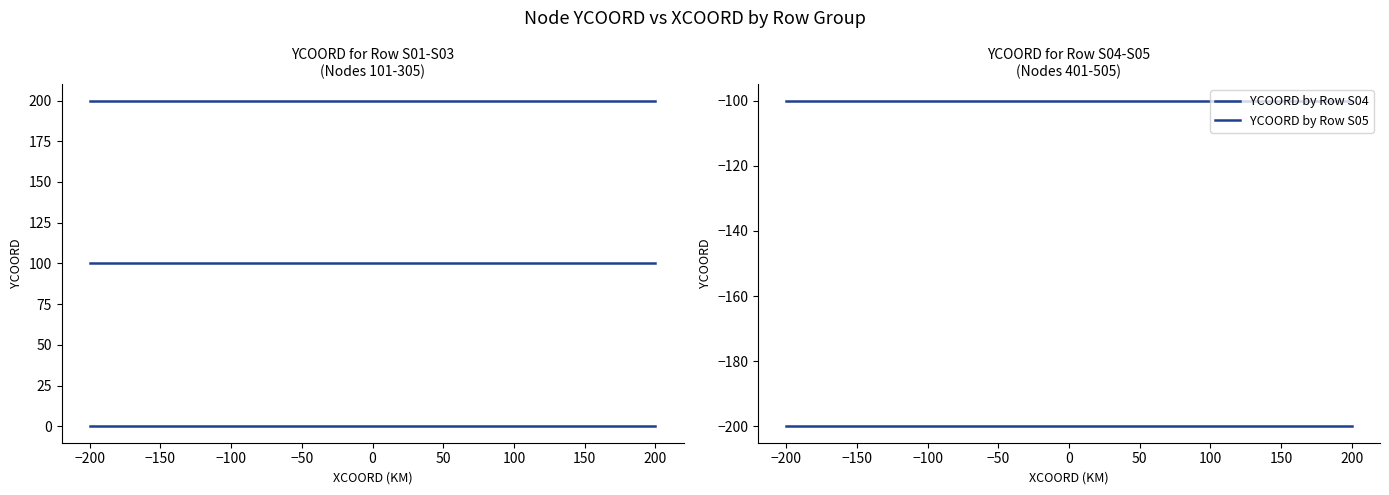

Reading left to right, list all the values displayed in this chart.

YCOORD by Row S01: 200	200	200	200	200
YCOORD by Row S02: 100	100	100	100	100
YCOORD by Row S03: 0	0	0	0	0
YCOORD by Row S04: -100	-100	-100	-100	-100
YCOORD by Row S05: -200	-200	-200	-200	-200